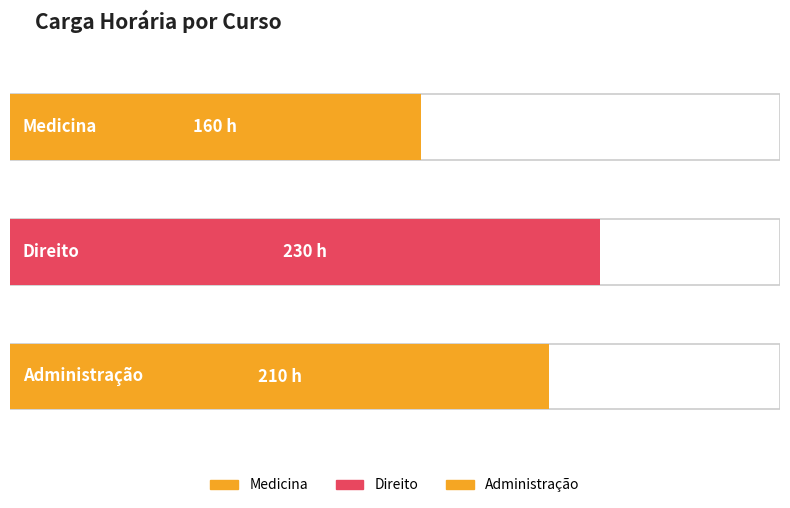

How many values are below 210?

1